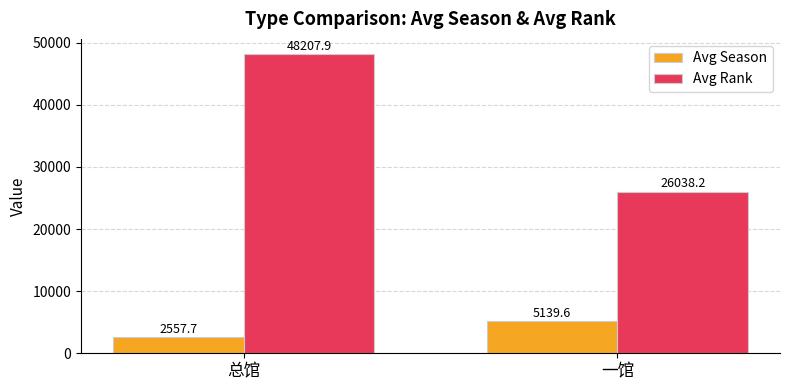

Is it true that Avg Rank equals 48207.9 at 总馆?

True